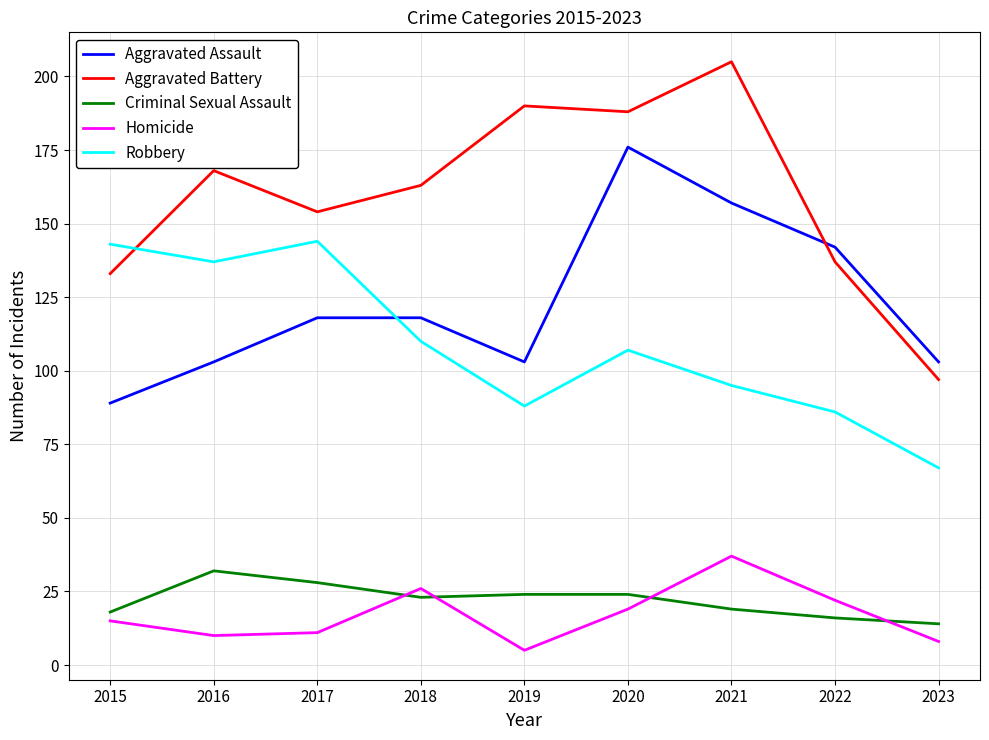

What is the difference between the maximum and second lowest values in the Criminal Sexual Assault series?

16